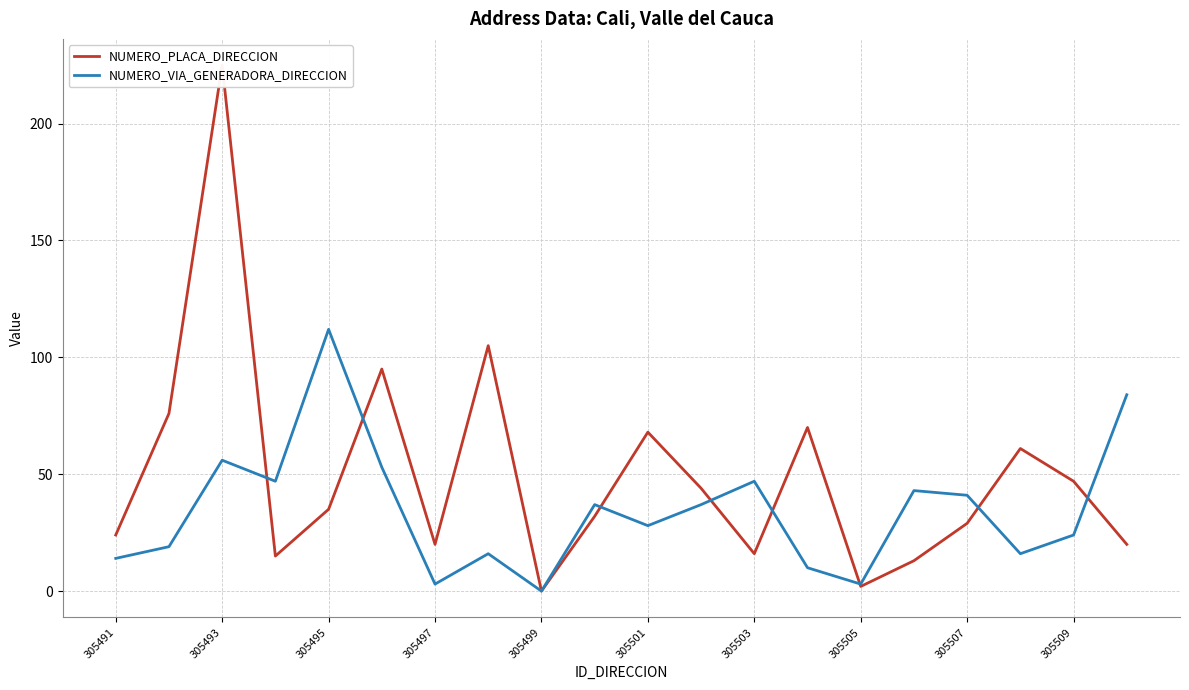

The value of NUMERO_VIA_GENERADORA_DIRECCION at 305509 is 15. True or false?

False